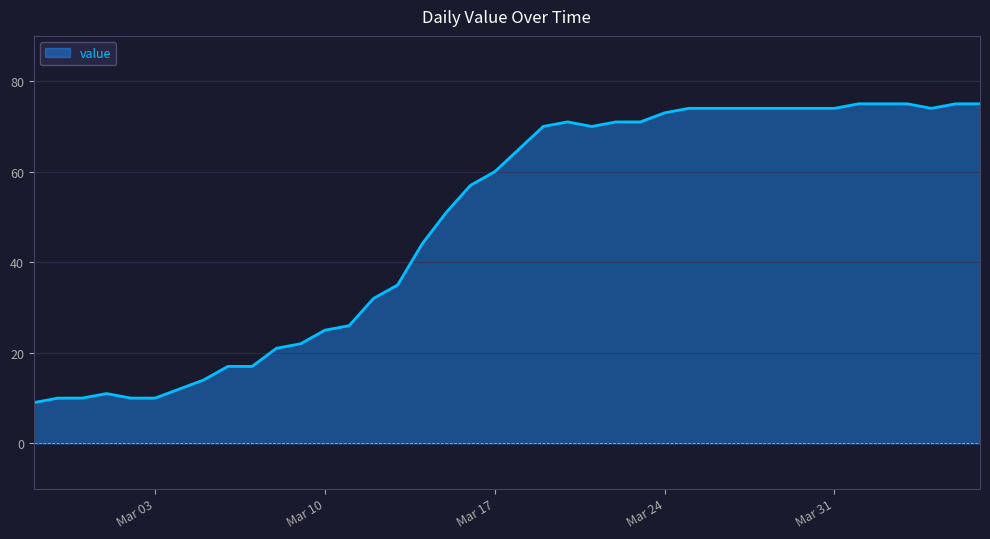

What is the greatest value displayed?

75